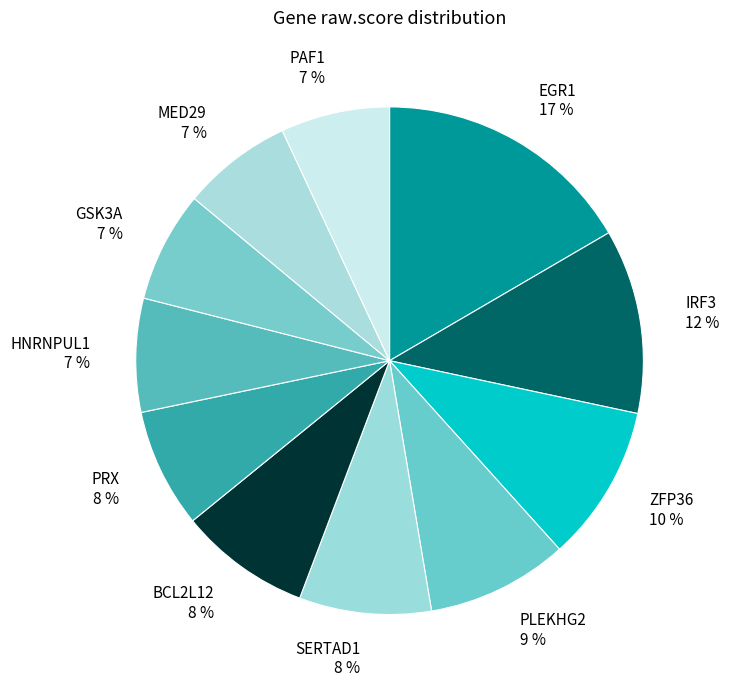

How many segments does this pie chart have?

11